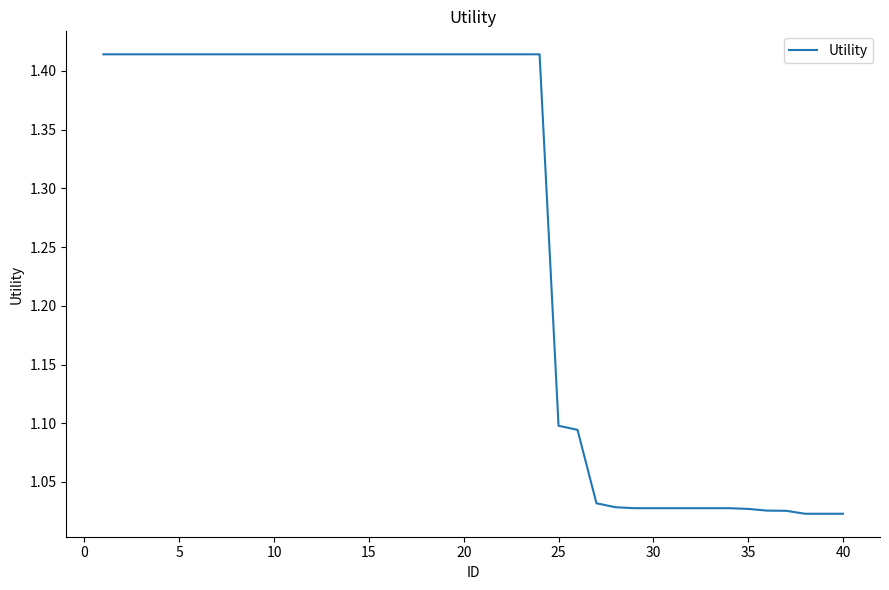

What is the difference between the maximum and minimum values?

0.4